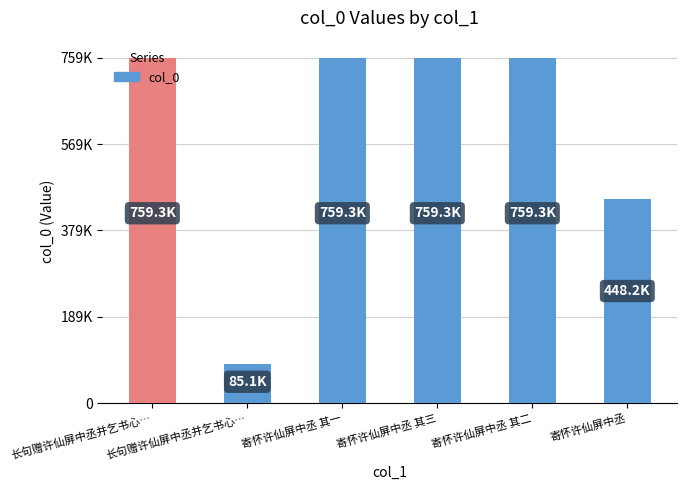

What is the ratio of the value at 寄怀许仙屏中丞 to the value at 长句赠许仙屏中丞并乞书心…?

0.6